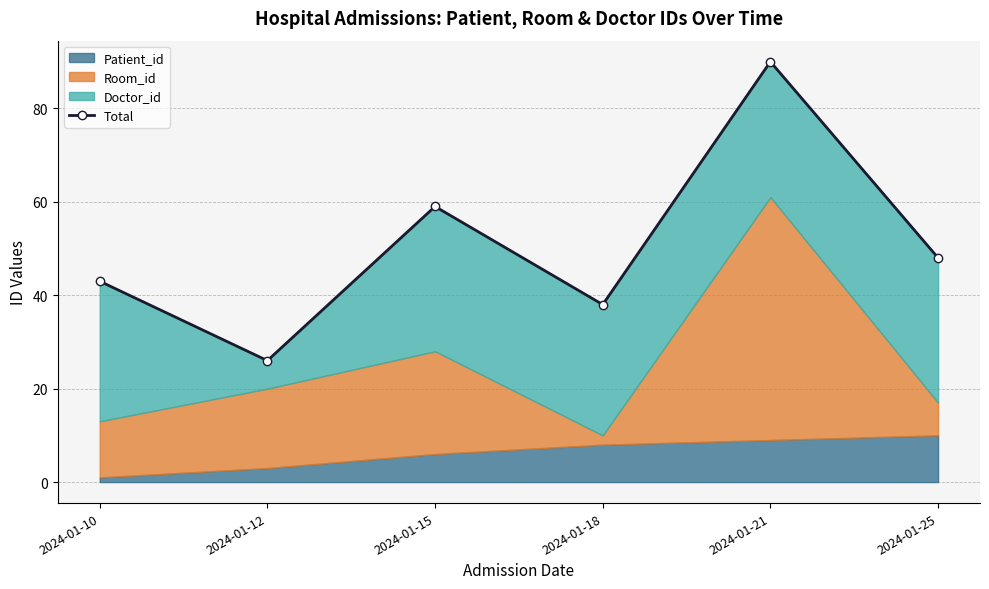

True or false: the data shows 90 at 2024-01-21.

True